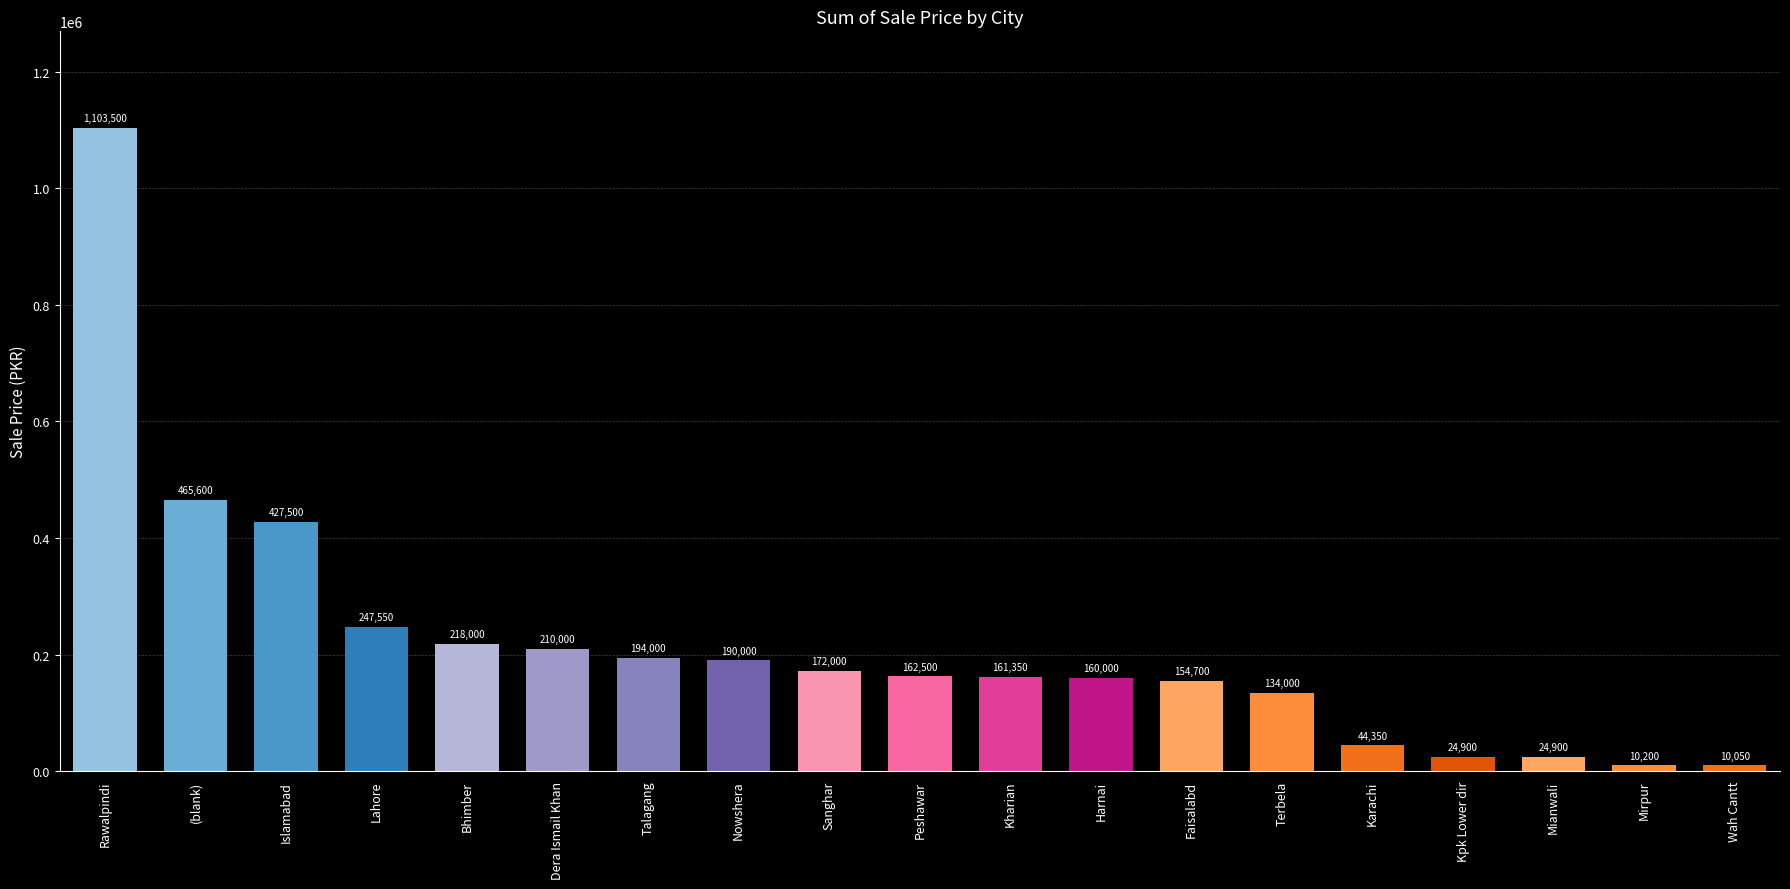

Where does the data first go above 162500?

Rawalpindi